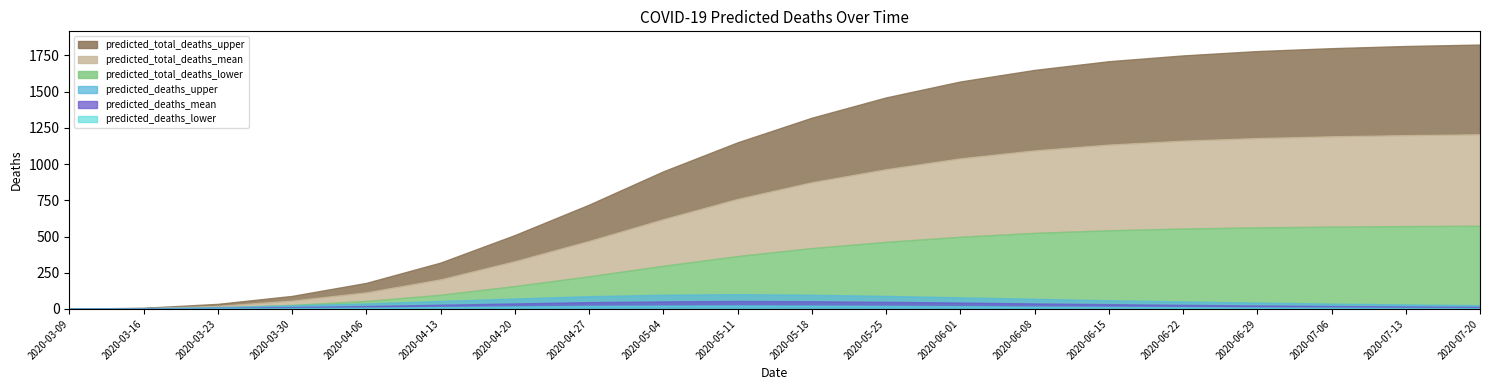

True or false: predicted_deaths_mean has more than 2 points higher than both neighbors.

False